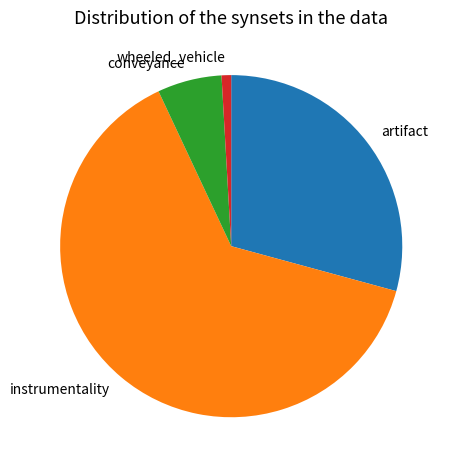

What is the smallest slice in the pie chart?

wheeled_vehicle